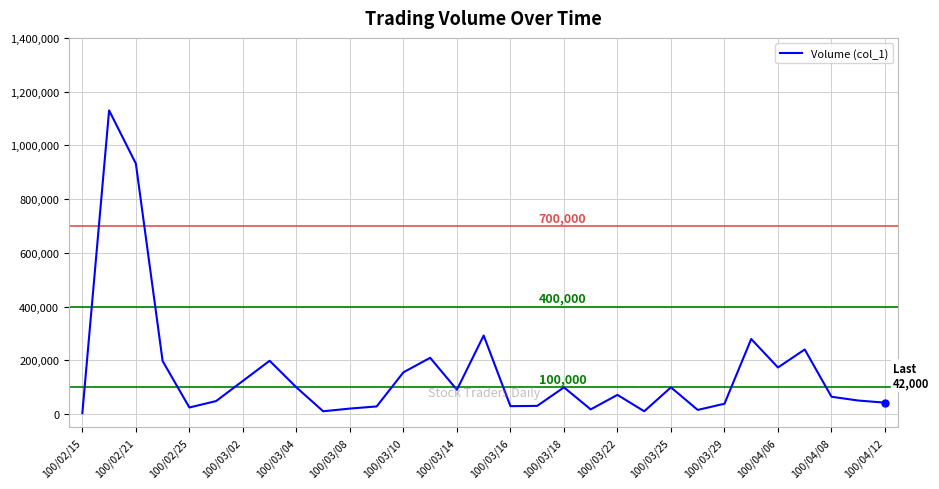

What is the difference between the maximum and minimum values?

1127000